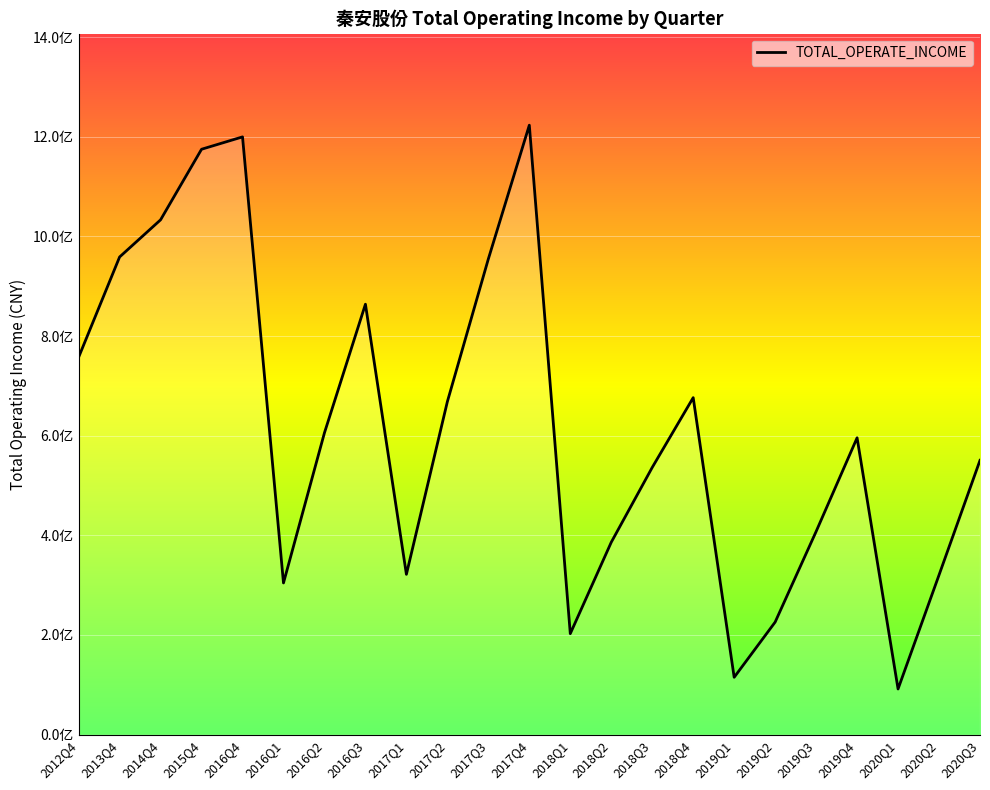

Reading left to right, what are all the values shown in this chart?

757359730.4	958586931.6	1033151990.8	1174782620.0	1199586973.5	304425197.2	605726020.9	863807302.9	321735427.5	668295518.8	954617982.5	1223073404.0	202690514.8	386106196.6	536243624.9	676252129.7	115099459.8	225875431.2	407624913.8	595690406.2	91648506.0	320335464.6	550496156.3